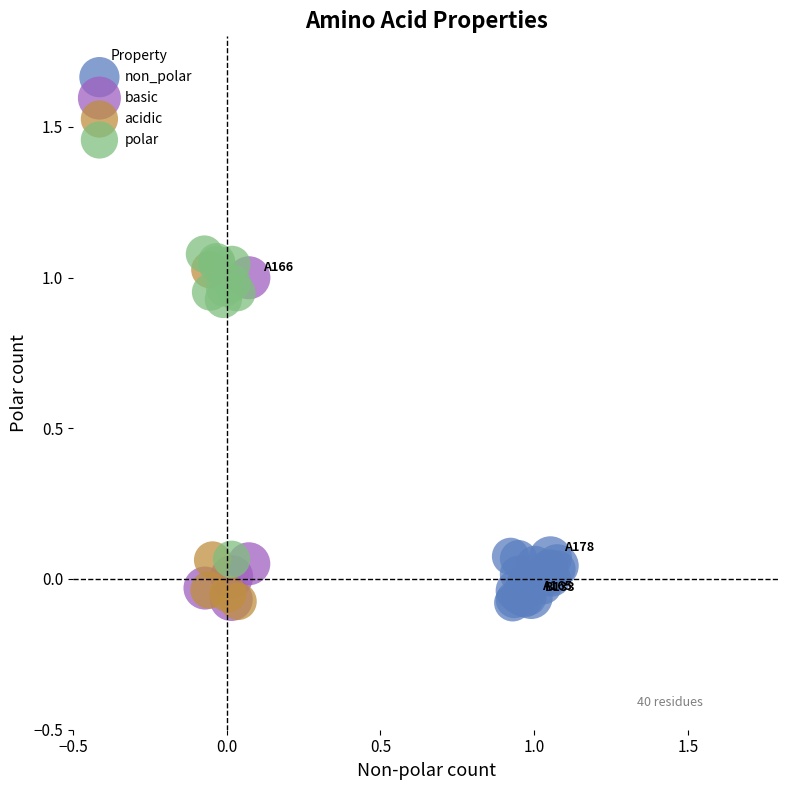

What are all the series names shown in the legend?

non_polar, basic, acidic, polar